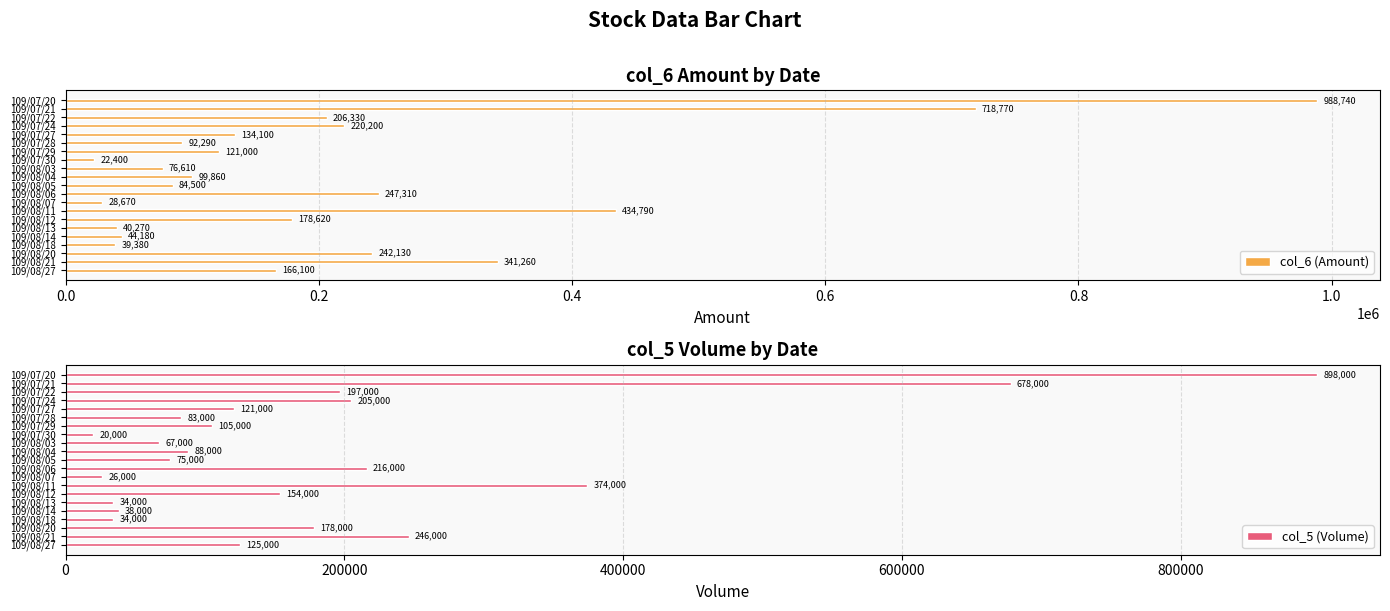

True or false: col_6 (Amount) has a value of 40270 at 109/08/13.

True